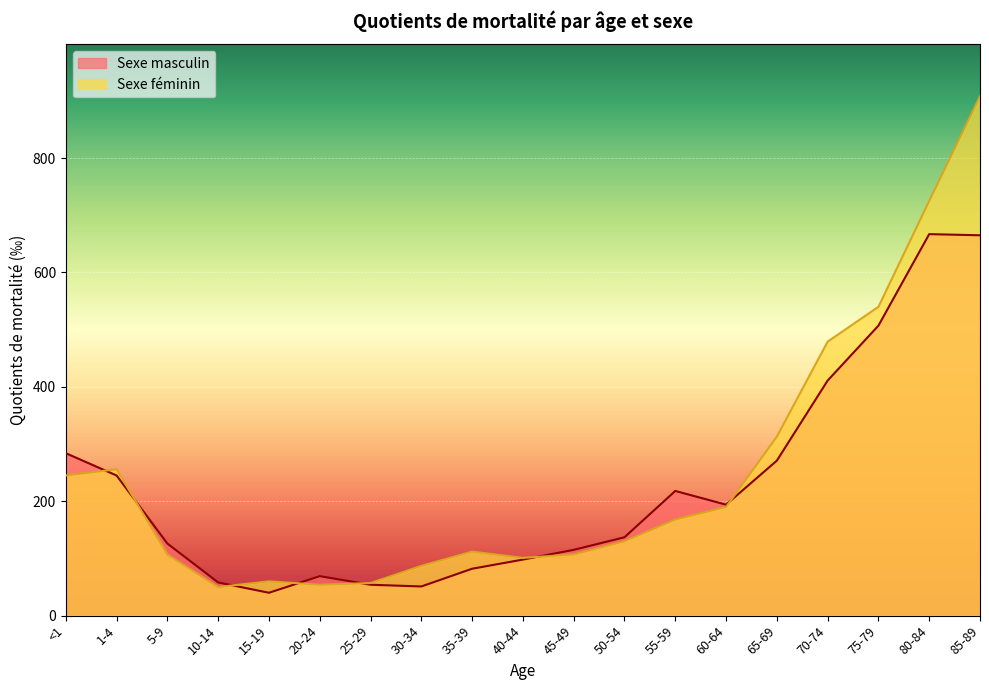

What is the difference between the Sexe féminin values at 35-39 and 20-24?

58